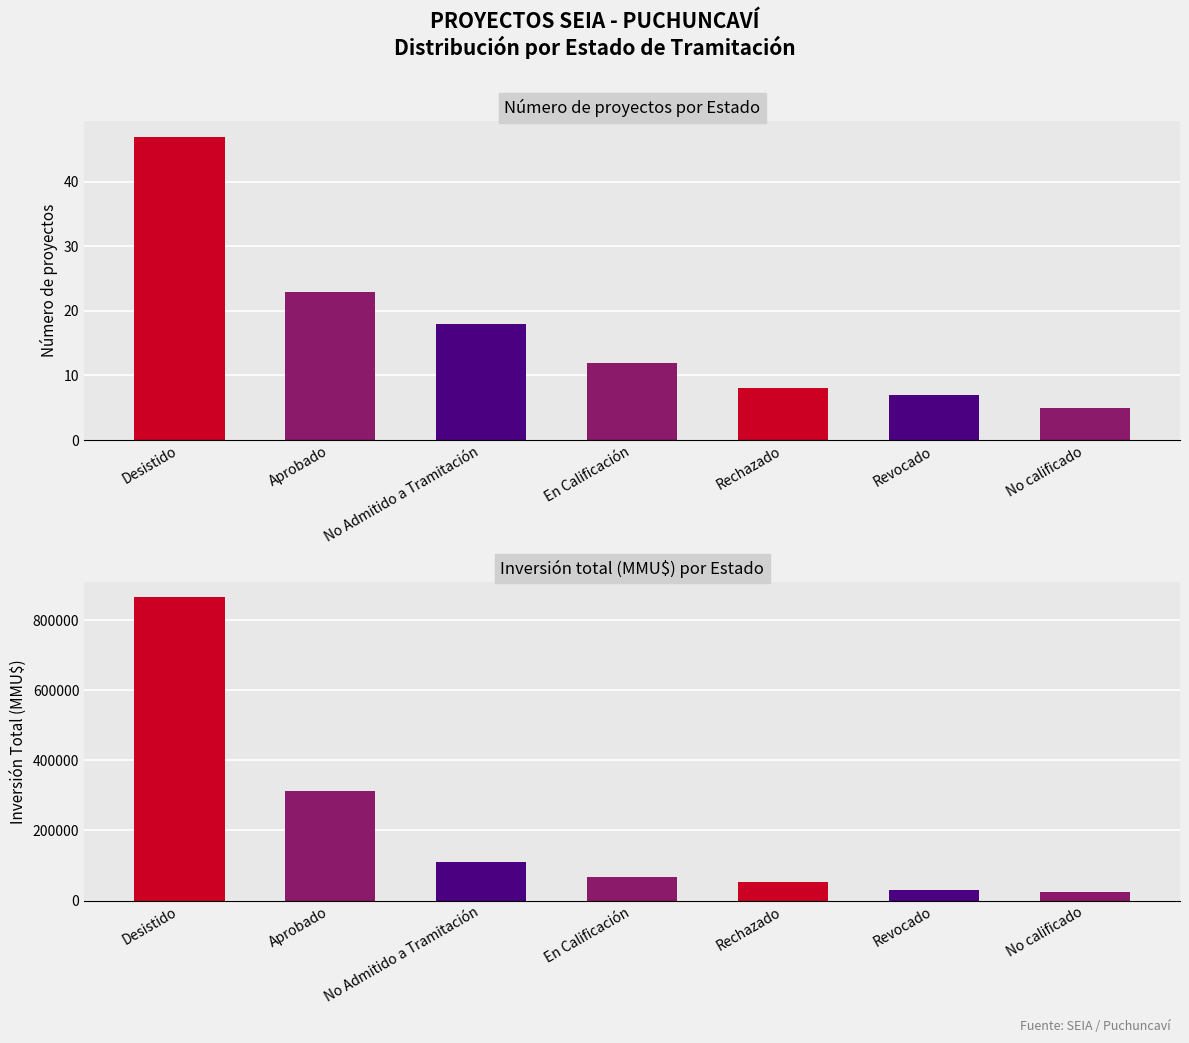

Does the chart contain any negative values?

No